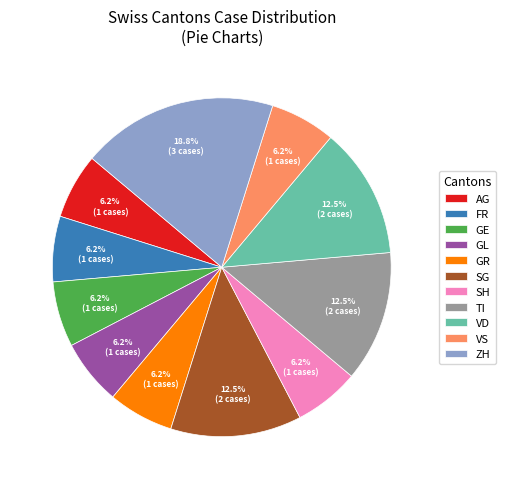

Count the number of slices in the pie.

11